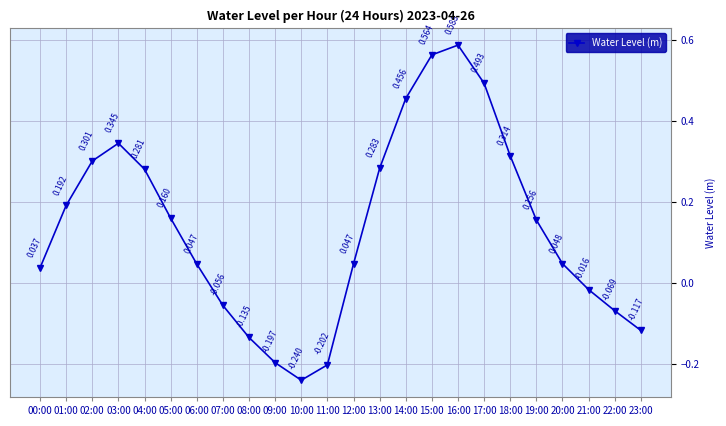

True or false: the data has more than 2 interior local peaks.

False